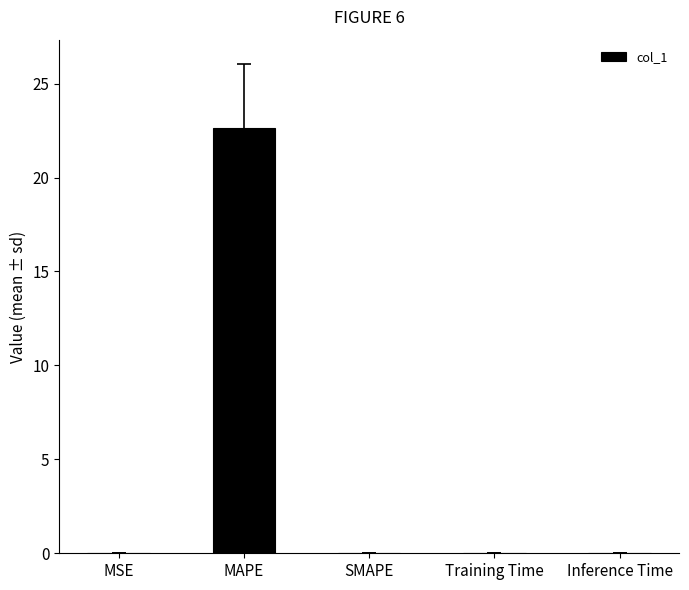

At which category does the chart reach its peak across all series?

MAPE